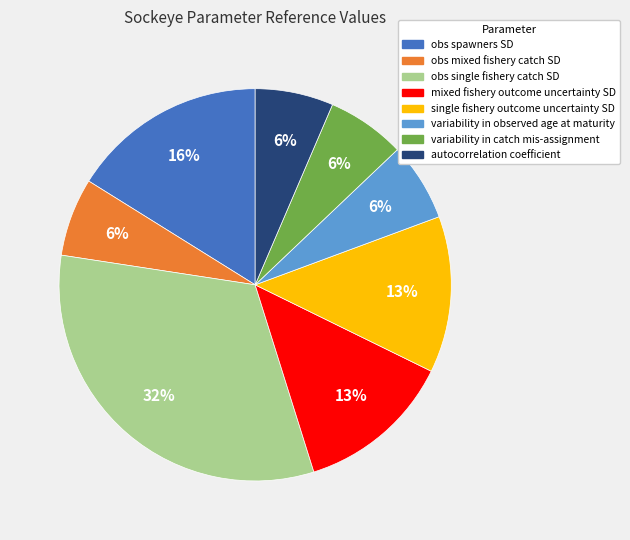

Count the number of slices in the pie.

8